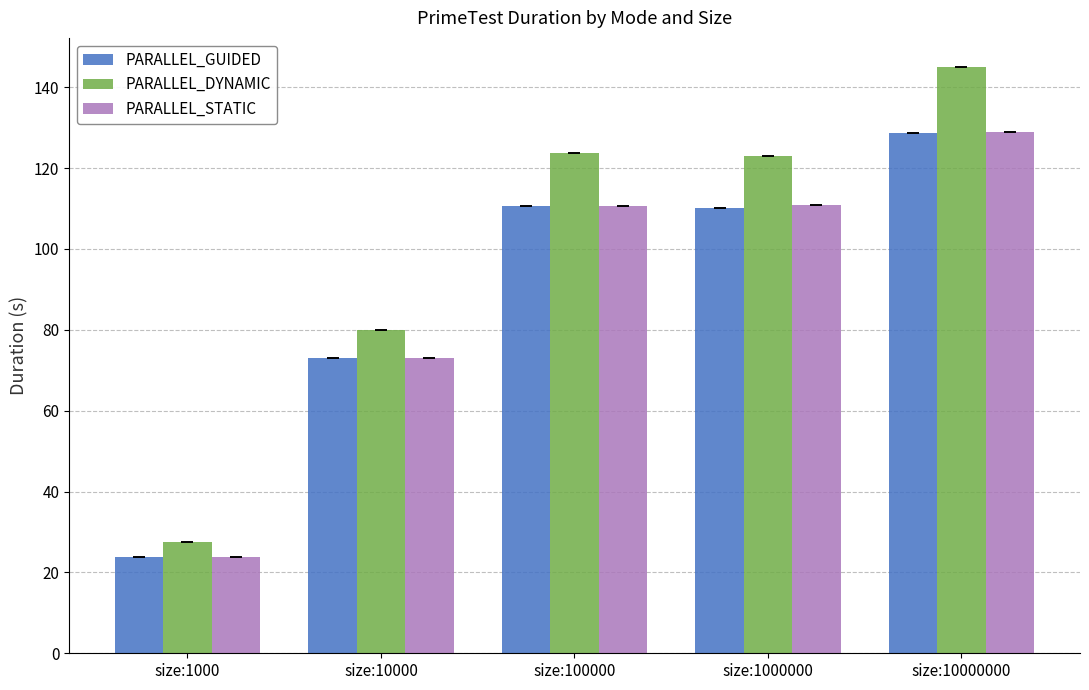

What is the value of the PARALLEL_STATIC bar at the 4th from the left?

110.8